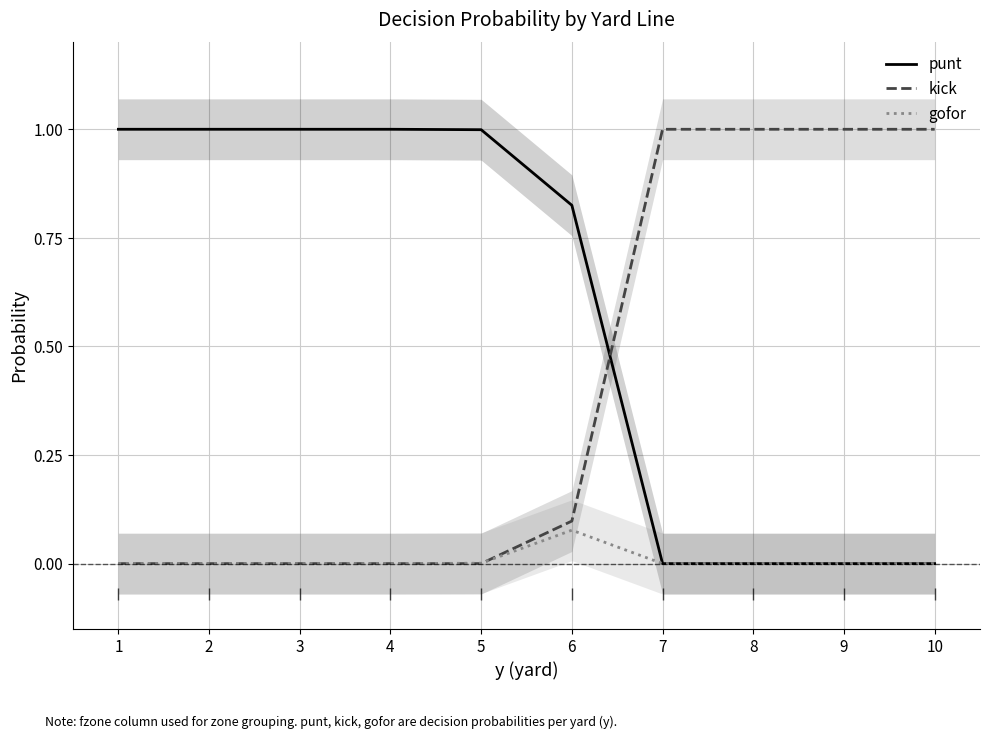

Is it true that punt equals 1.3 at 5?

False